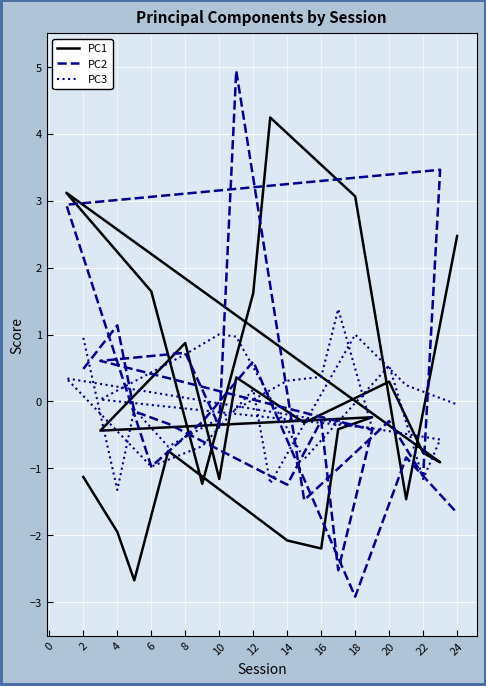

True or false: PC3 and PC1 intersect in this chart.

True